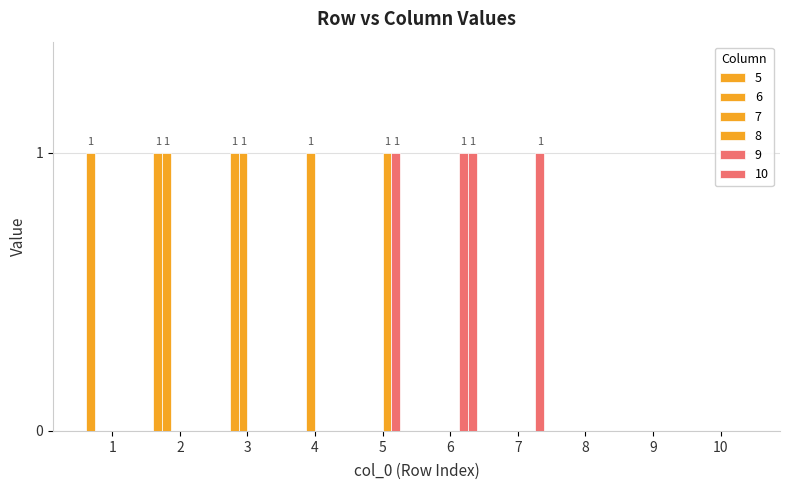

How many 8 values are between 0 and 1?

10